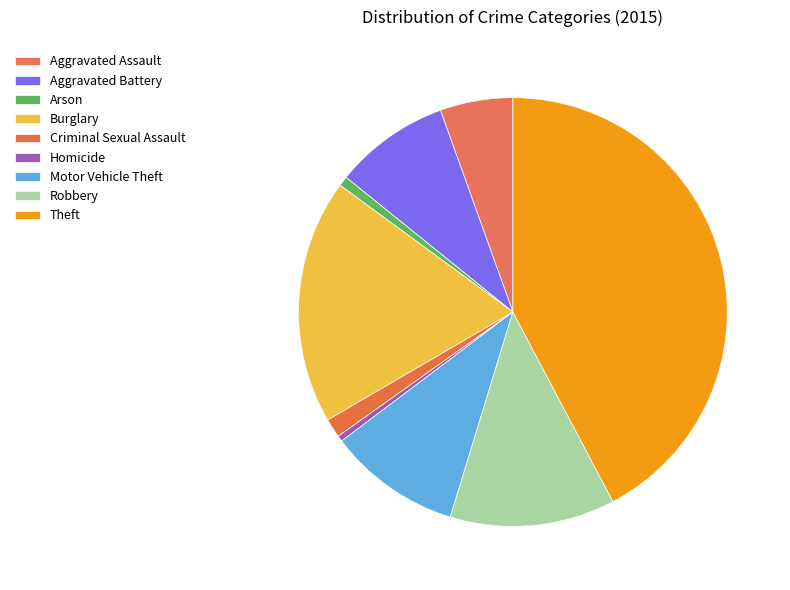

Which slice is the smallest?

Homicide